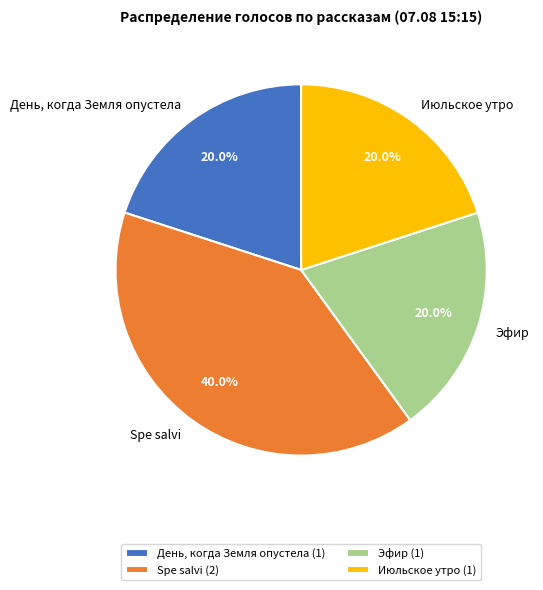

Does Spe salvi account for over 50% of the chart?

No